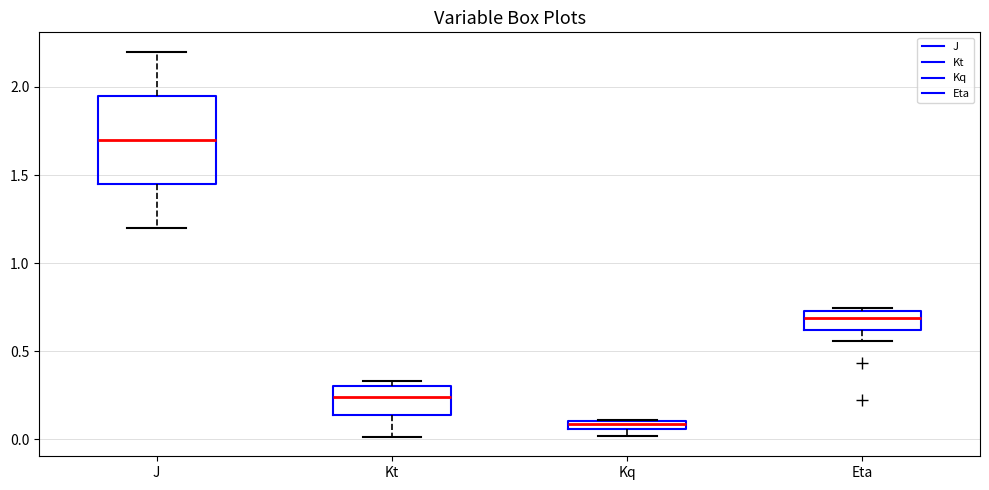

Where does the lower whisker of the box for Kt end on the y-axis? The values are not printed on the chart, so give them approximately, as read against the axis.

0.00